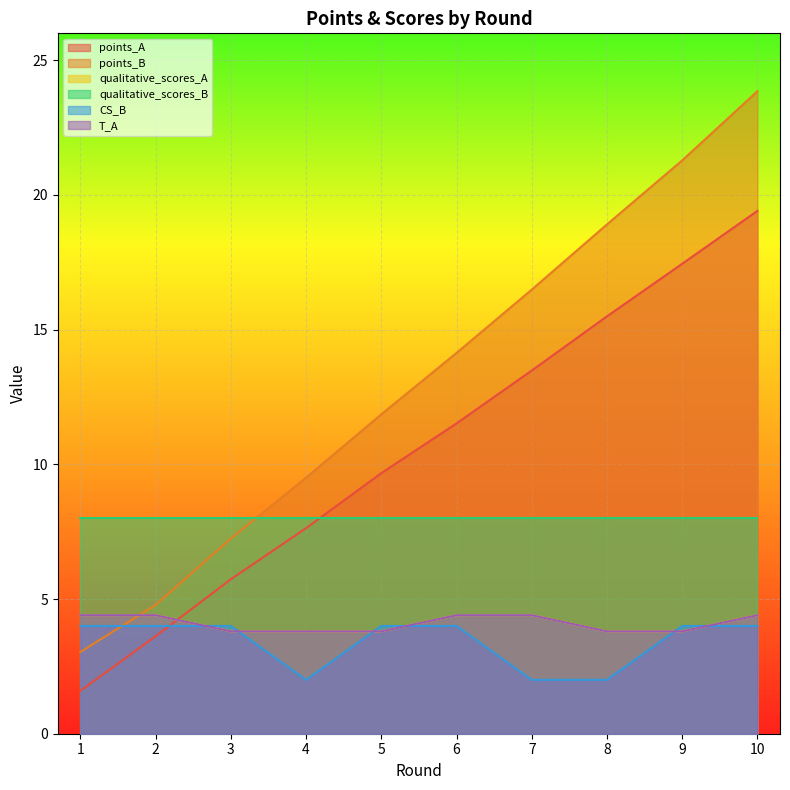

The points_A series shows 1.6 at 1. True or false?

True